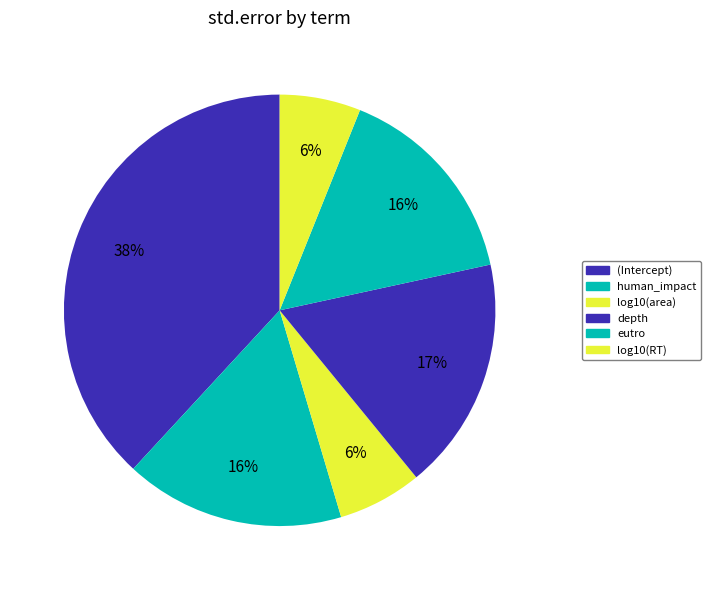

To the nearest percent, what is the difference between the largest and smallest slice percentages?

32%